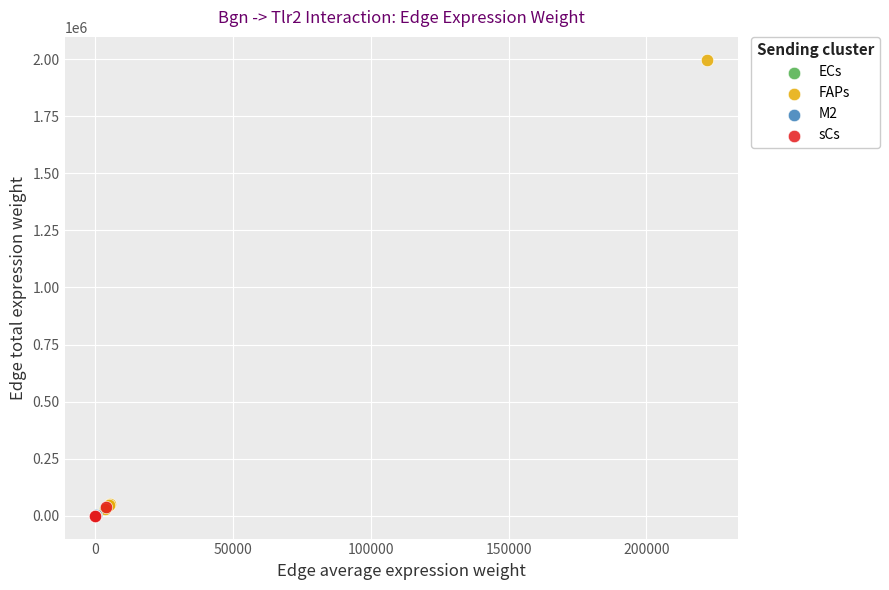

What are all the series names shown in the legend?

ECs, FAPs, M2, sCs